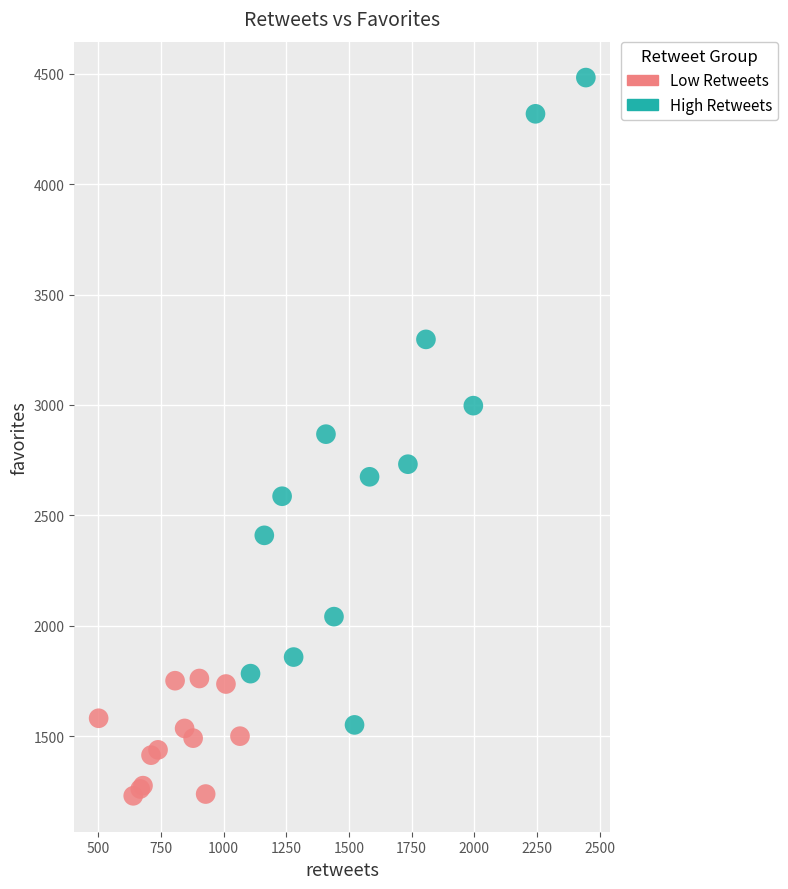

Which series reaches the minimum Y coordinate?

Low Retweets